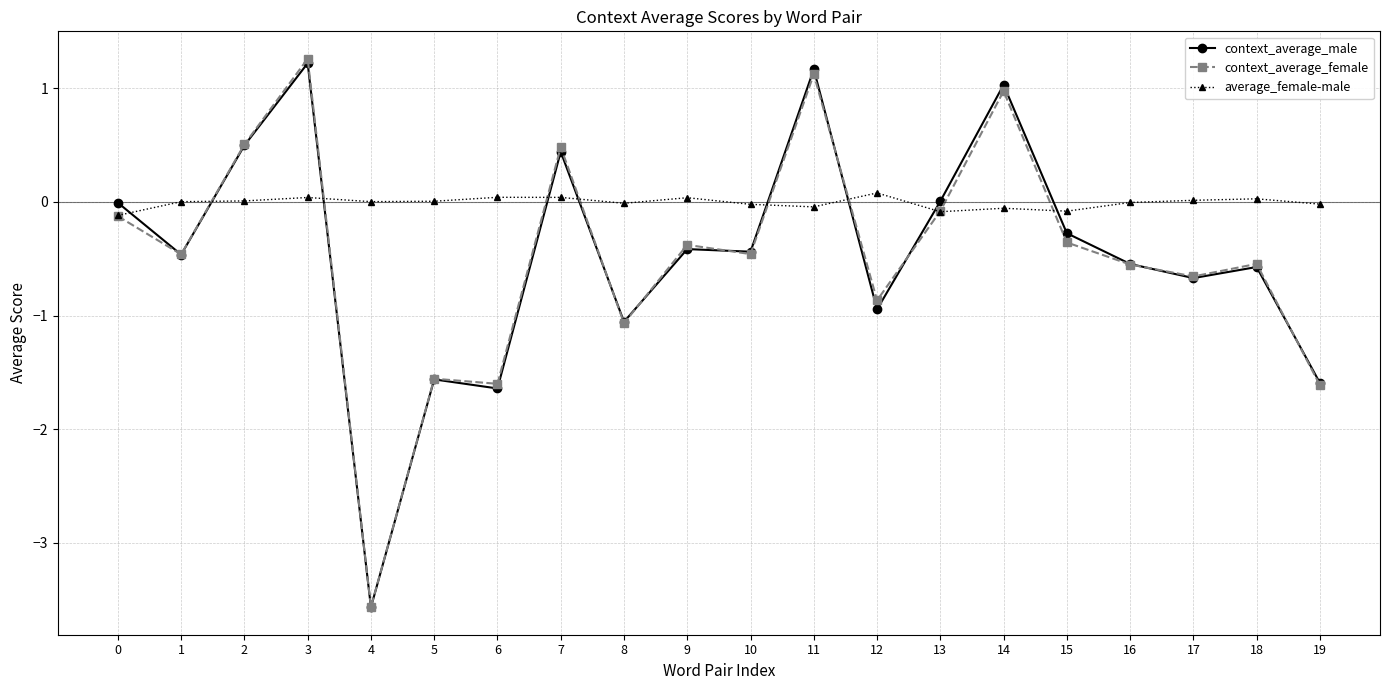

True or false: context_average_male and average_female-male cross at least once.

True